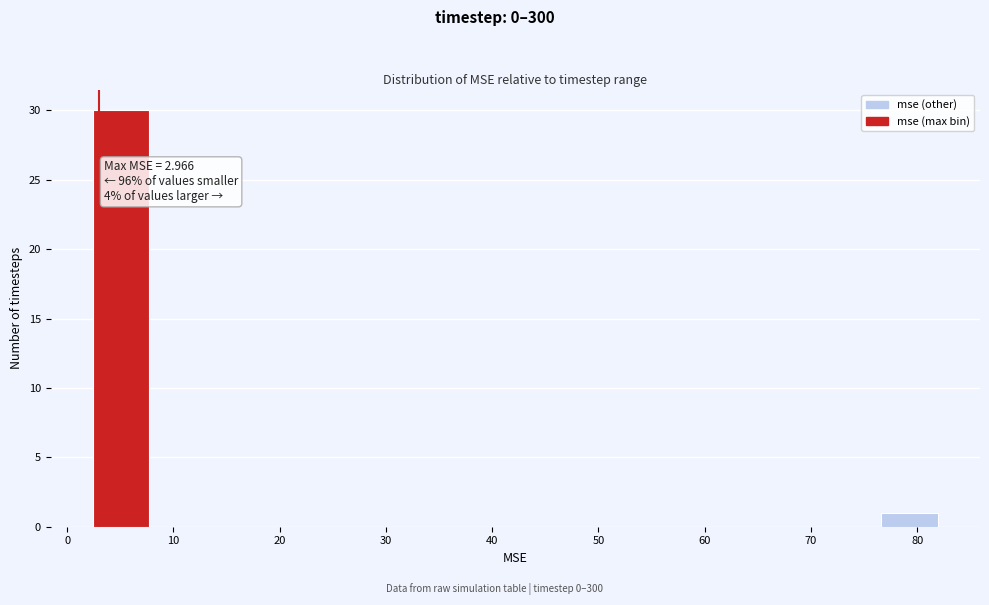

Over which range of the x-axis is the bar tallest?

2 to 8